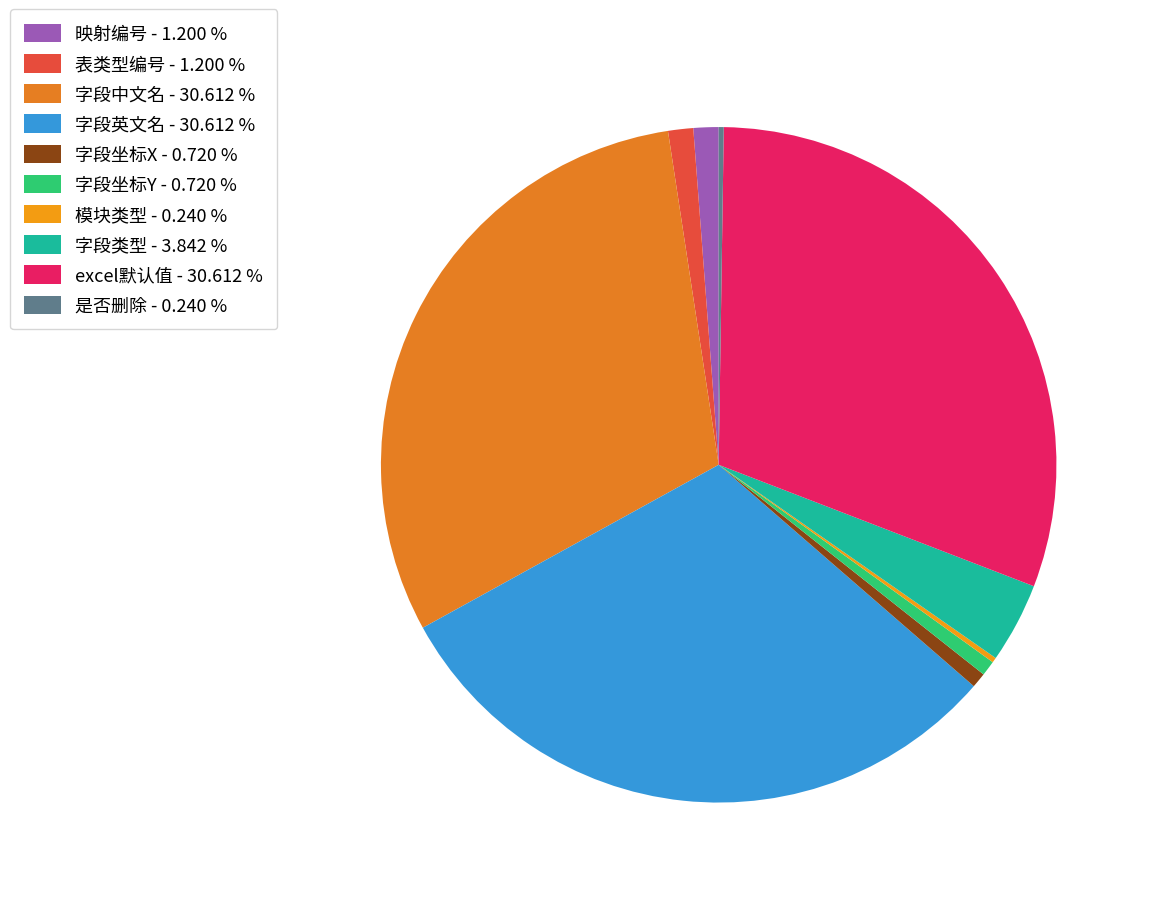

To the nearest percent, what is the difference between the largest and smallest slice percentages?

30%